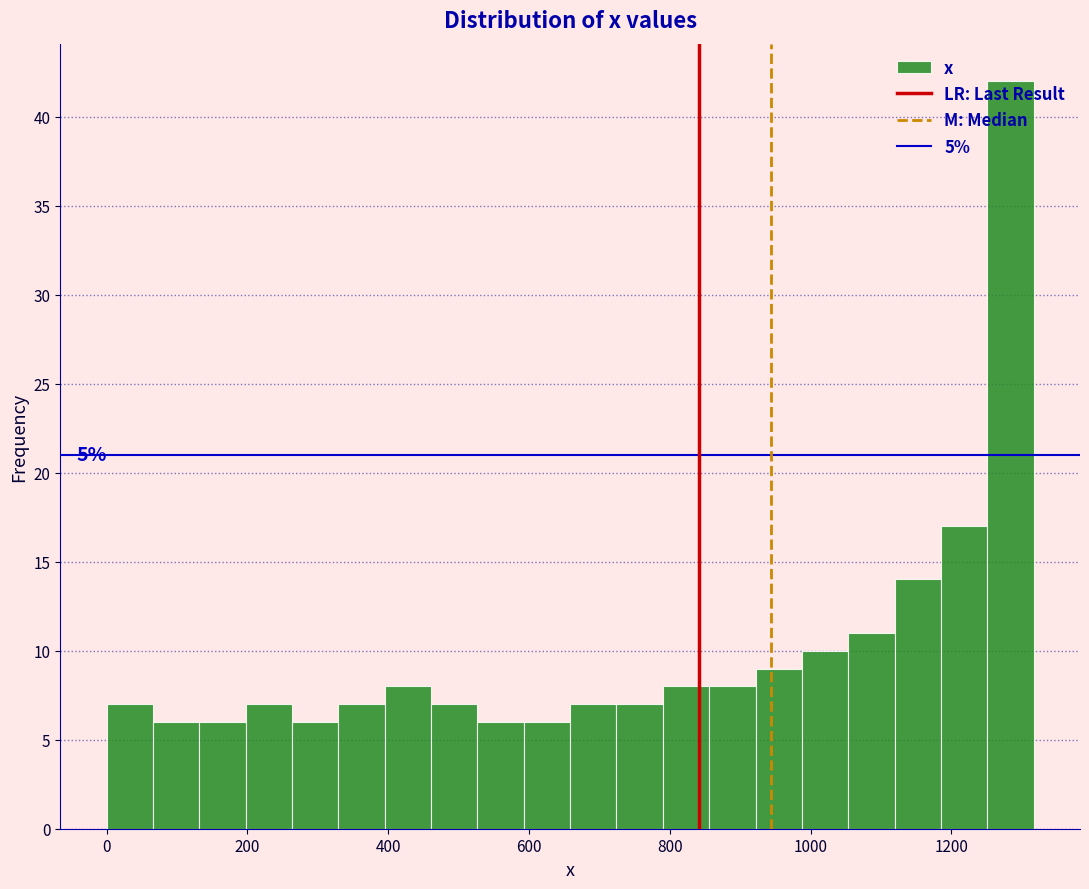

Read against the x-axis, roughly where is the centre of the tallest bar?

1280